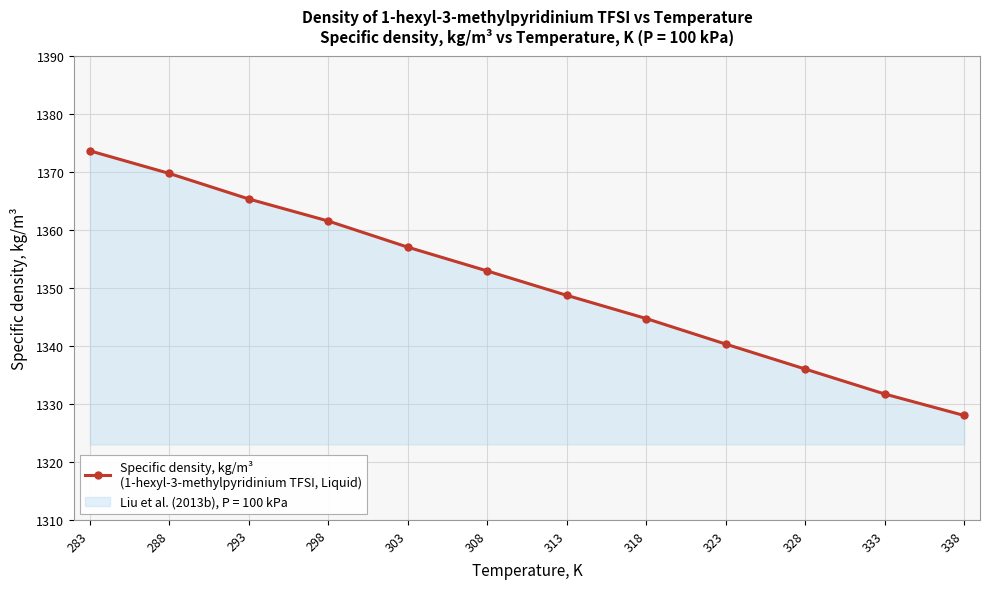

What is the difference between the values at 298 and 313?

12.8